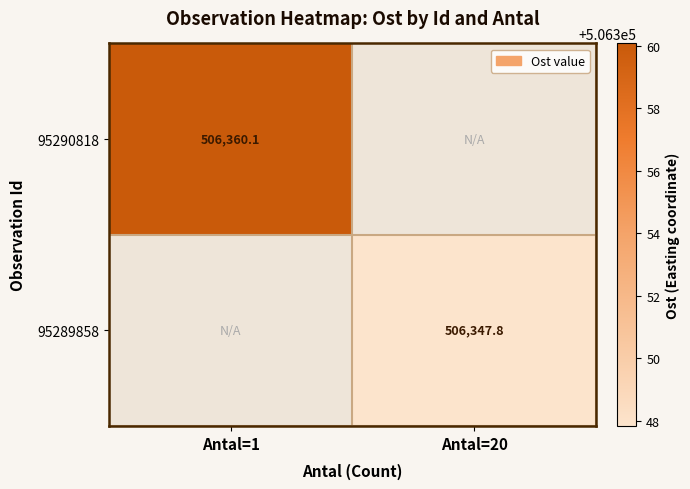

Count the number of data series in this chart.

2